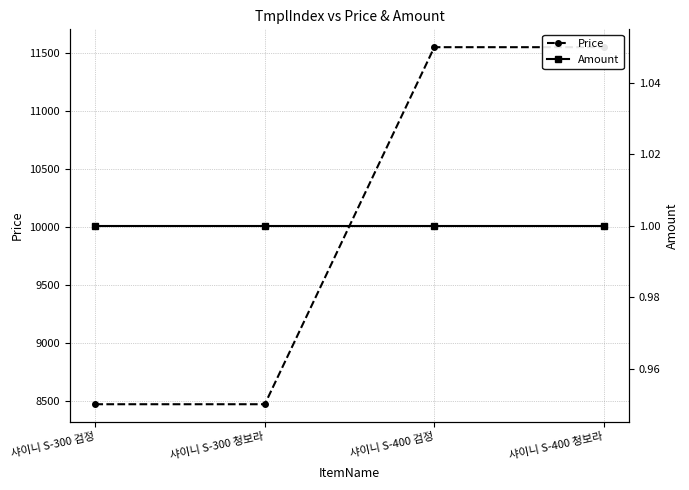

Which series has the largest total across all categories?

Price